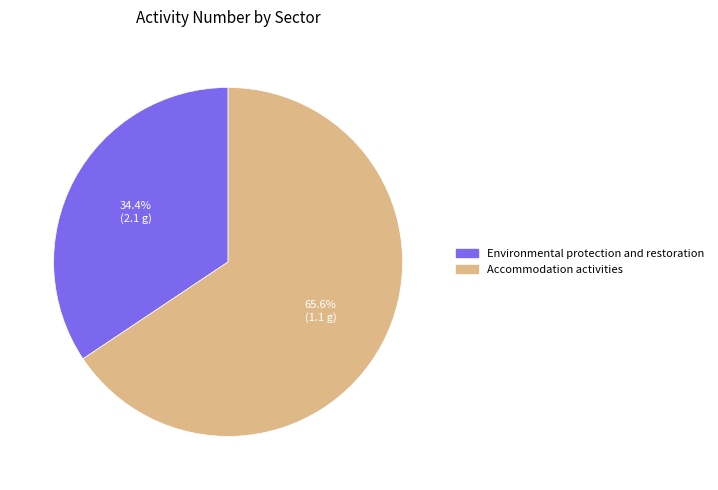

What portion of the pie excludes Accommodation activities?

34.4%